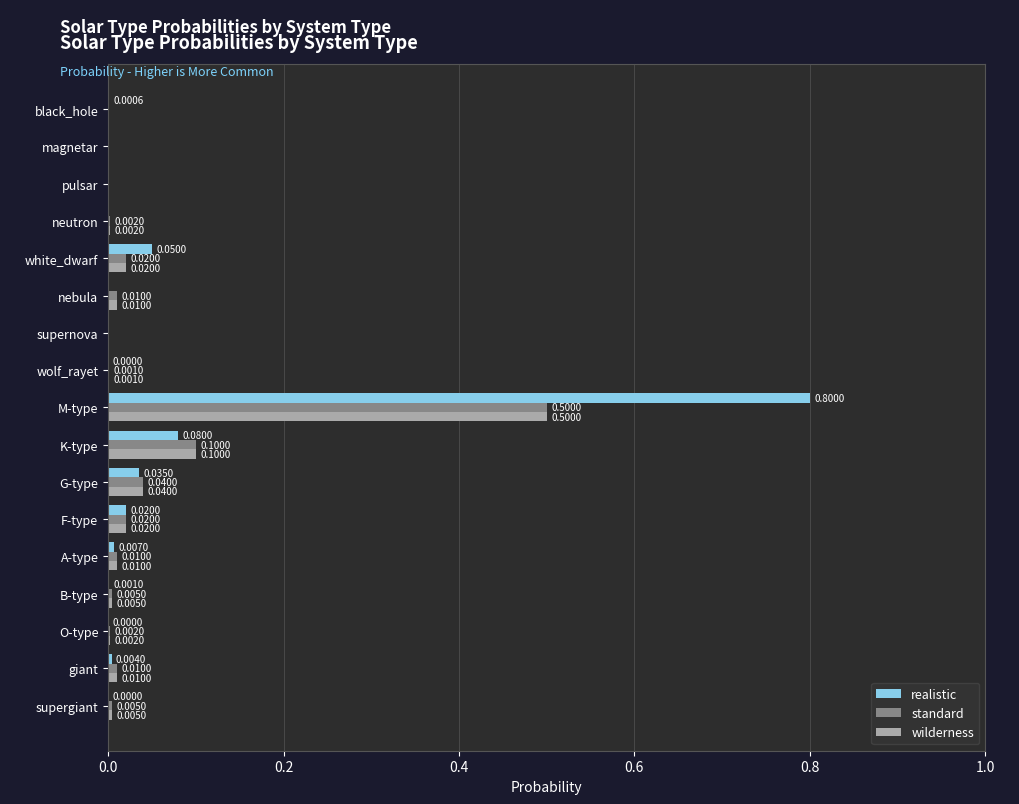

Which category has the highest value in the standard series?

M-type